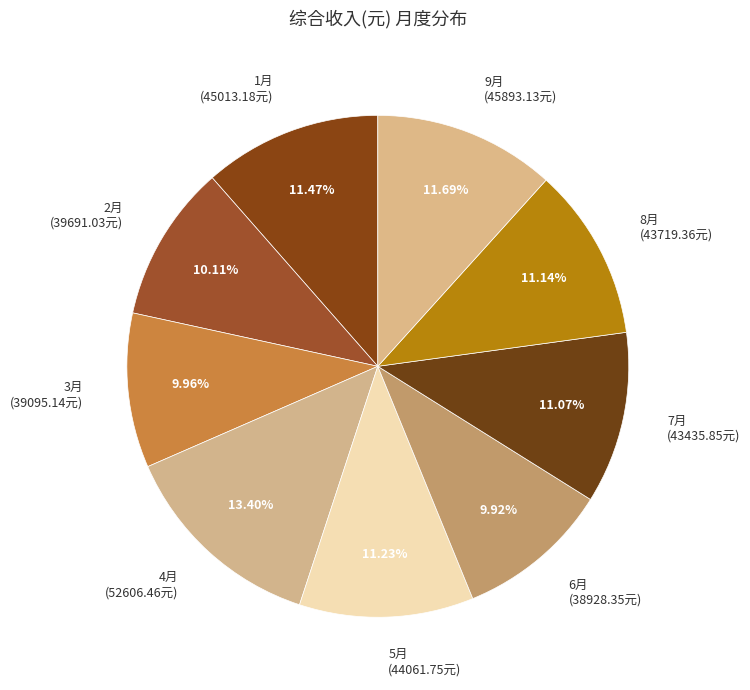

What portion of the pie excludes 9月?

88.3%